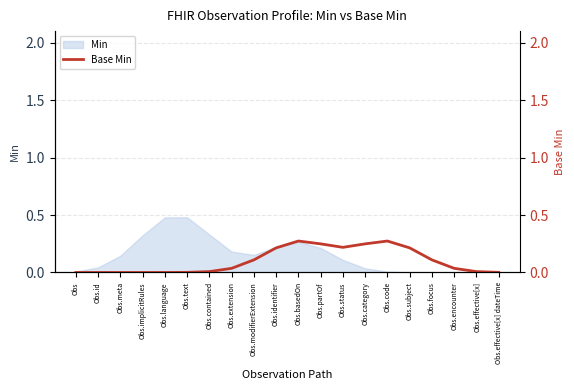

The Min series shows 0.5 at Obs.text. True or false?

True